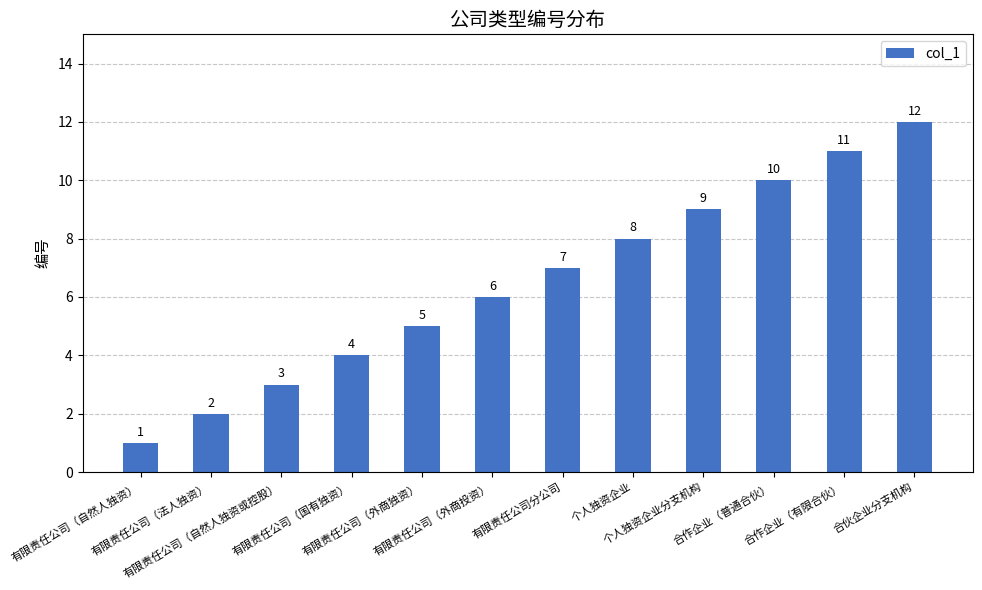

What is the sum of all values?

78